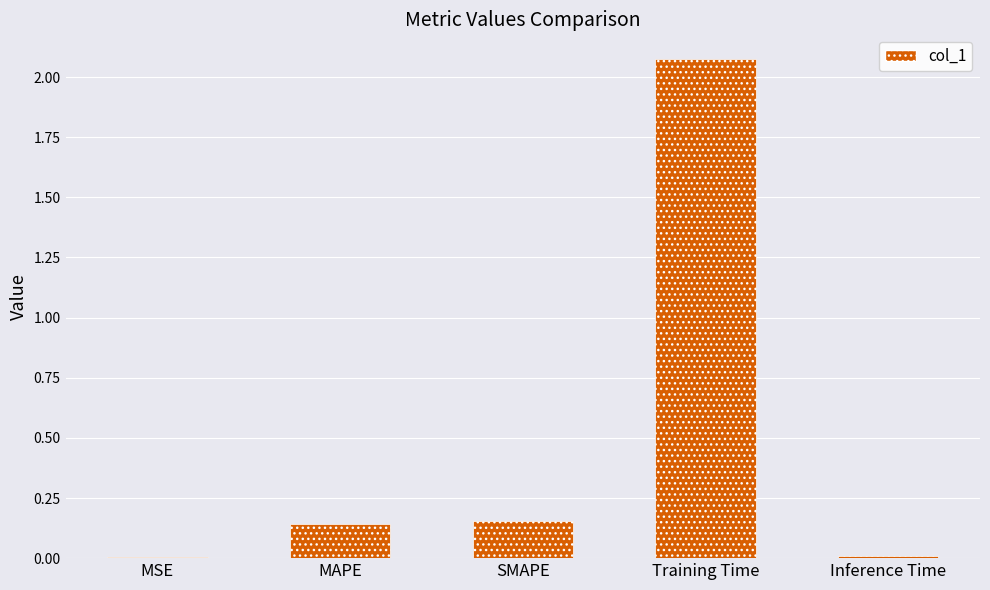

What is the average value?

0.5